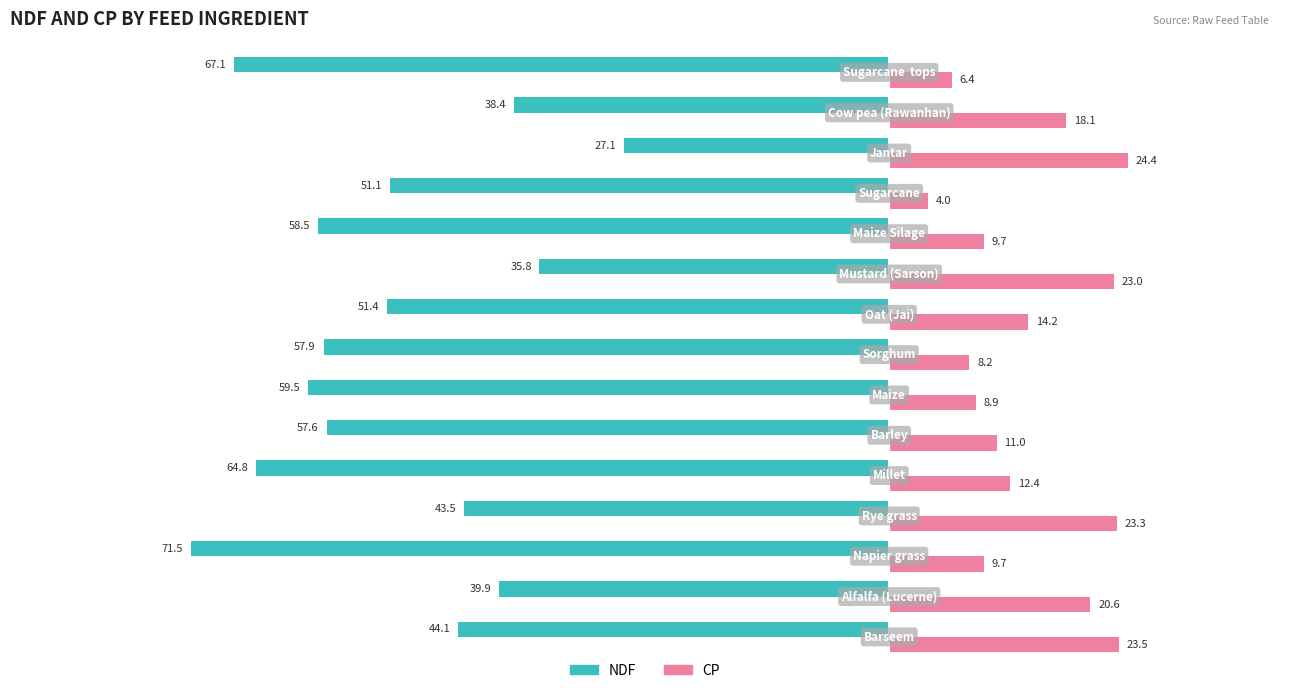

Rank the series by their maximum value, from lowest to highest.

NDF, CP